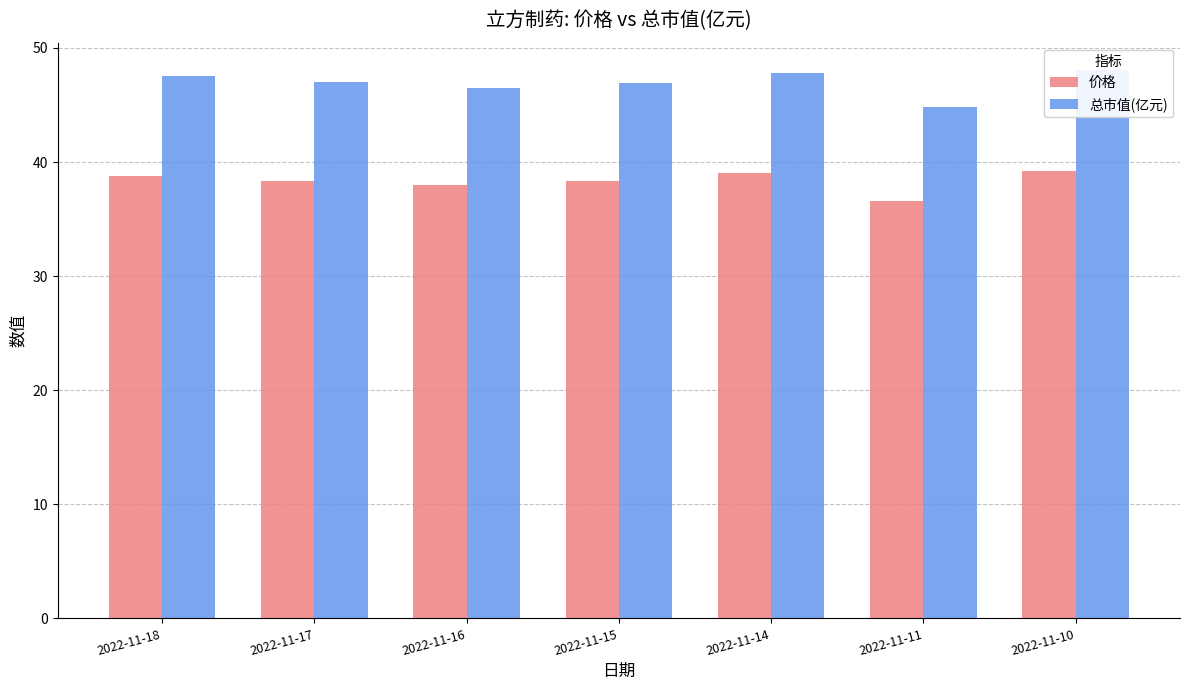

Is the value of 总市值(亿元) at 2022-11-10 greater than the value of 价格 at 2022-11-11?

Yes